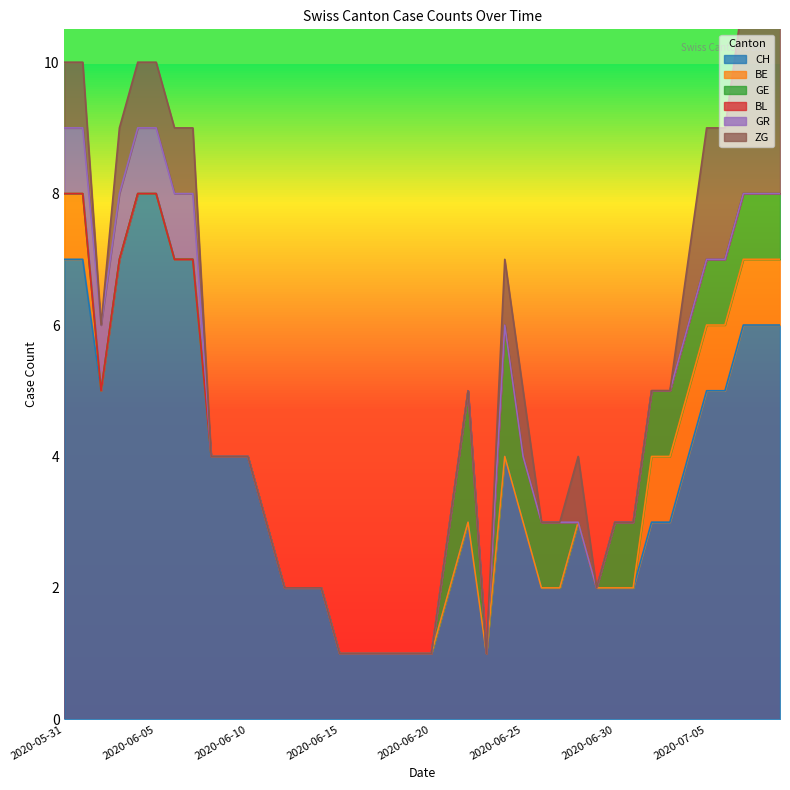

Reading left to right, extract all data points from this chart.

CH: 7	7	5	7	8	8	7	7	4	4	4	3	2	2	2	1	1	1	1	1	1	2	3	1	4	3	2	2	3	2	2	2	3	3	4	5	5	6	6	6
BE: 1	1	0	0	0	0	0	0	0	0	0	0	0	0	0	0	0	0	0	0	0	0	0	0	0	0	0	0	0	0	0	0	1	1	1	1	1	1	1	1
GE: 0	0	0	0	0	0	0	0	0	0	0	0	0	0	0	0	0	0	0	0	0	1	2	0	2	1	1	1	0	0	1	1	1	1	1	1	1	1	1	1
BL: 0	0	0	0	0	0	0	0	0	0	0	0	0	0	0	0	0	0	0	0	0	0	0	0	0	0	0	0	0	0	0	0	0	0	0	0	0	0	0	0
GR: 1	1	1	1	1	1	1	1	0	0	0	0	0	0	0	0	0	0	0	0	0	0	0	0	0	0	0	0	0	0	0	0	0	0	0	0	0	0	0	0
ZG: 1	1	0	1	1	1	1	1	0	0	0	0	0	0	0	0	0	0	0	0	0	0	0	0	1	1	0	0	1	0	0	0	0	0	1	2	2	3	3	3